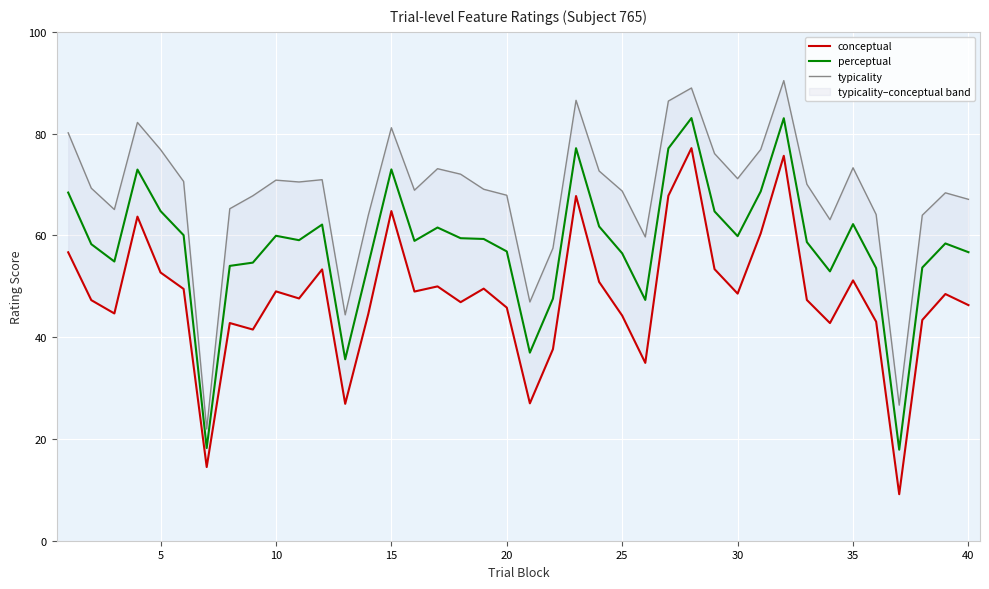

Which series has the largest range (max minus min)?

typicality